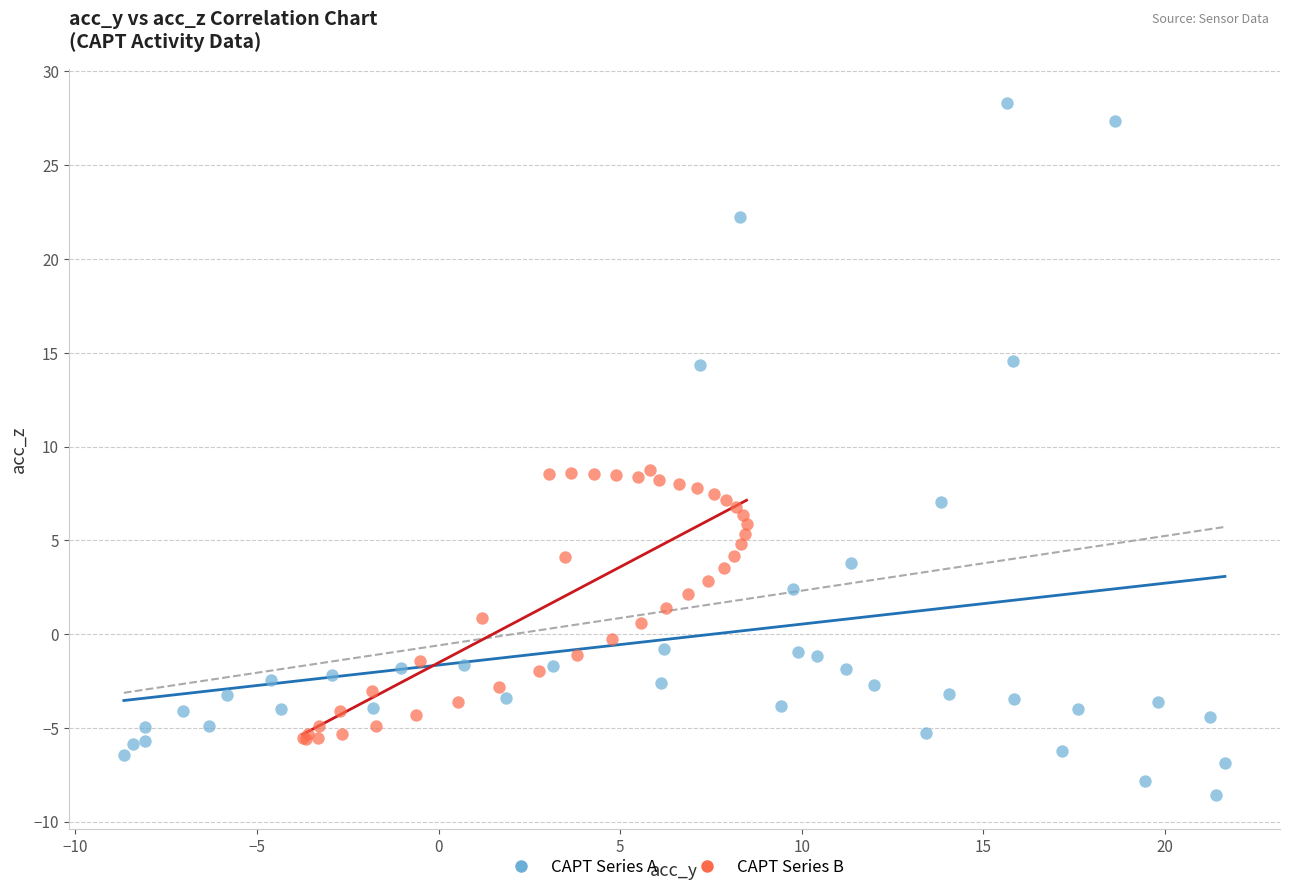

Which series reaches the maximum Y coordinate?

CAPT Series A